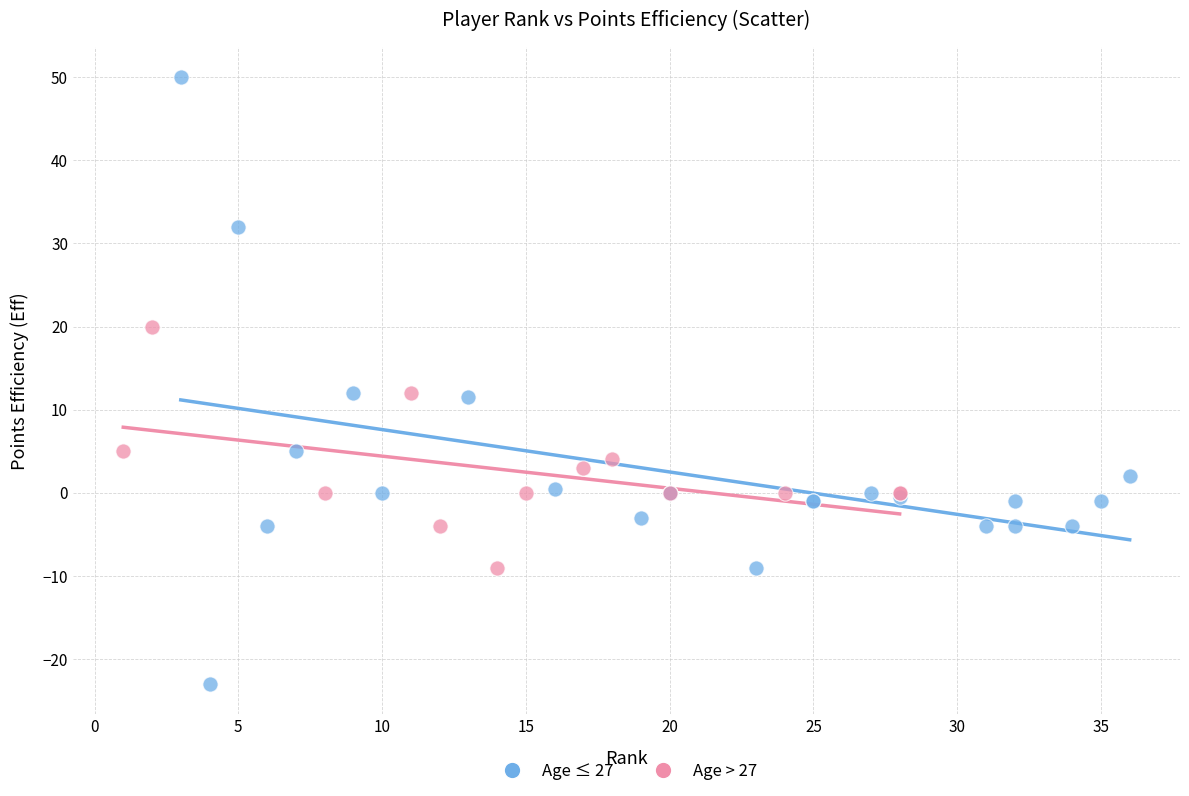

Which series contains the highest Y value?

Age ≤ 27